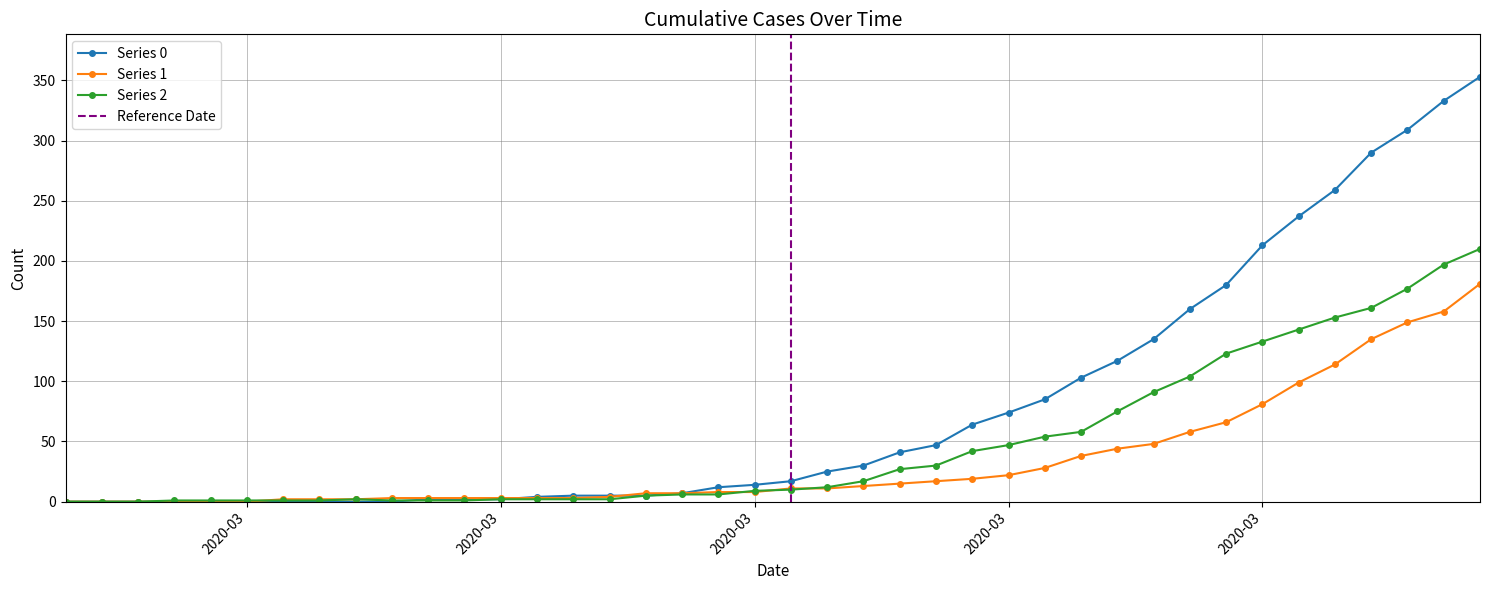

True or false: 0 has a value of 0 at 2020-02-29.

True